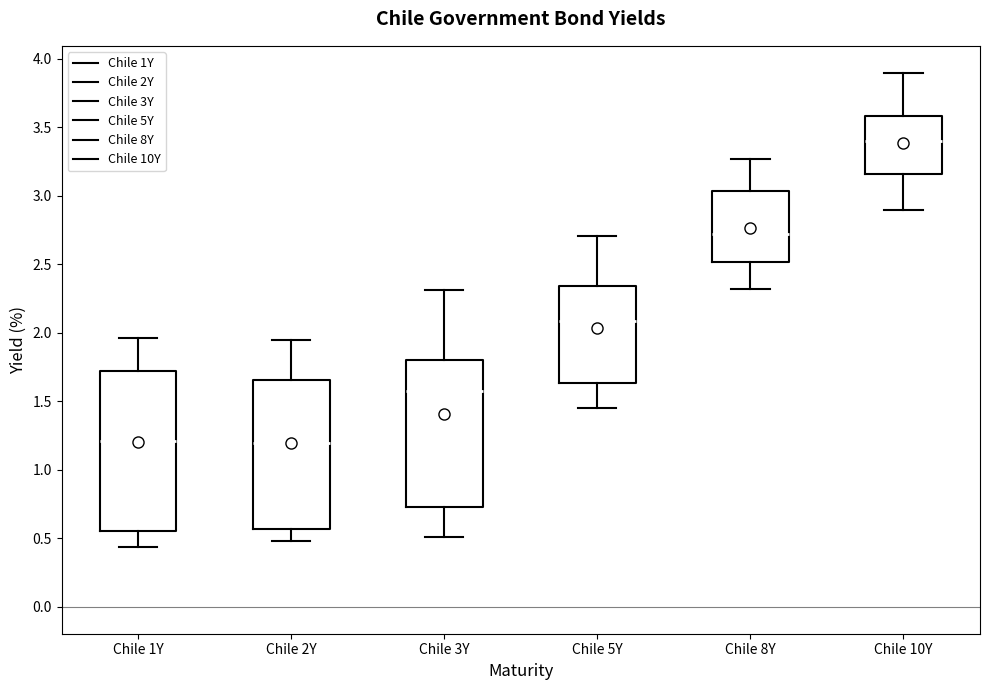

Reading left to right, transcribe this box plot: for each box, give where its median line is, the range the box spans, and where its two whiskers end, as read against the y-axis. The values are not printed on the chart, so give them approximately, as read against the axis.

Chile 1Y: median 1.20, box 0.55 to 1.75, whiskers 0.45 to 1.95
Chile 2Y: median 1.20, box 0.55 to 1.65, whiskers 0.50 to 1.95
Chile 3Y: median 1.60, box 0.75 to 1.80, whiskers 0.50 to 2.30
Chile 5Y: median 2.10, box 1.65 to 2.35, whiskers 1.45 to 2.70
Chile 8Y: median 2.75, box 2.50 to 3.05, whiskers 2.30 to 3.25
Chile 10Y: median 3.40, box 3.15 to 3.60, whiskers 2.90 to 3.90